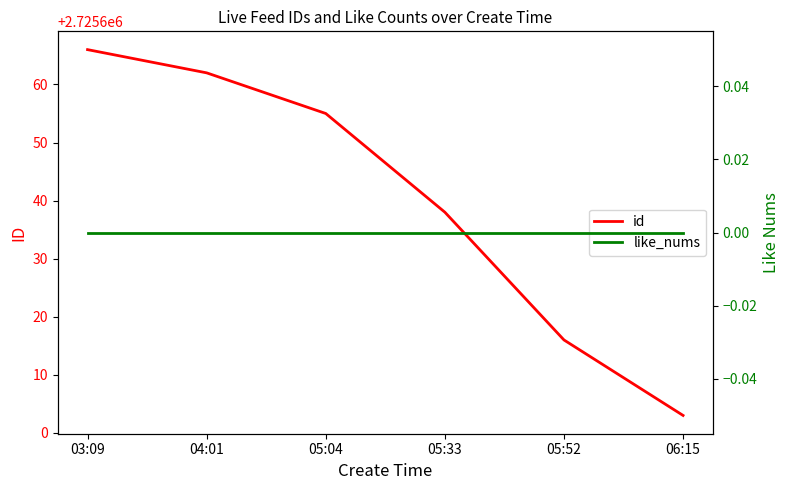

How many categories are shown in the chart?

6